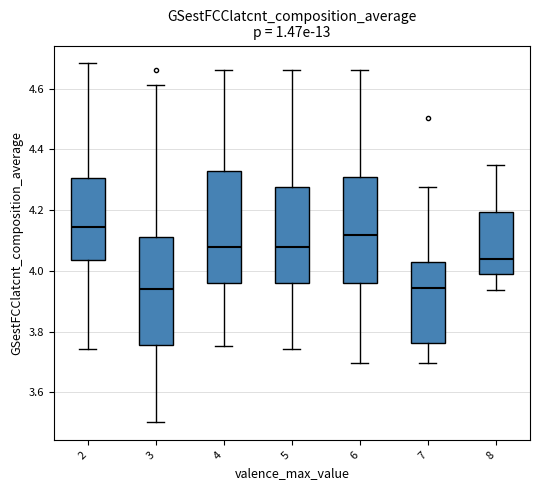

Reading left to right, read every box against the y-axis: the position of its median line, the range the box covers, and the ends of its whiskers. The values are not printed on the chart, so give them approximately, as read against the axis.

2: median 4.14, box 4.04 to 4.30, whiskers 3.74 to 4.68
3: median 3.94, box 3.76 to 4.12, whiskers 3.50 to 4.62
4: median 4.08, box 3.96 to 4.32, whiskers 3.76 to 4.66
5: median 4.08, box 3.96 to 4.28, whiskers 3.74 to 4.66
6: median 4.12, box 3.96 to 4.30, whiskers 3.70 to 4.66
7: median 3.94, box 3.76 to 4.04, whiskers 3.70 to 4.28
8: median 4.04, box 3.98 to 4.20, whiskers 3.94 to 4.34